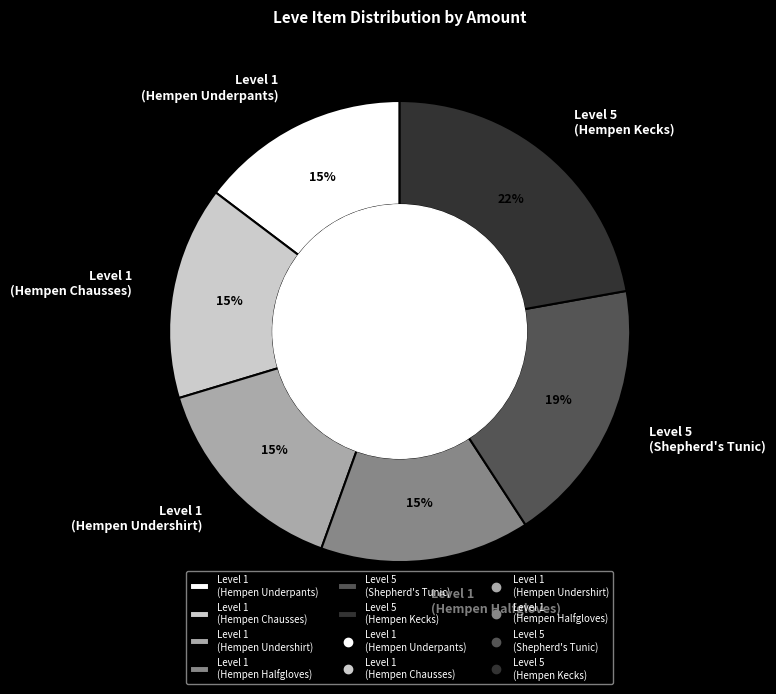

To the nearest percent, what is the average slice percentage?

17%